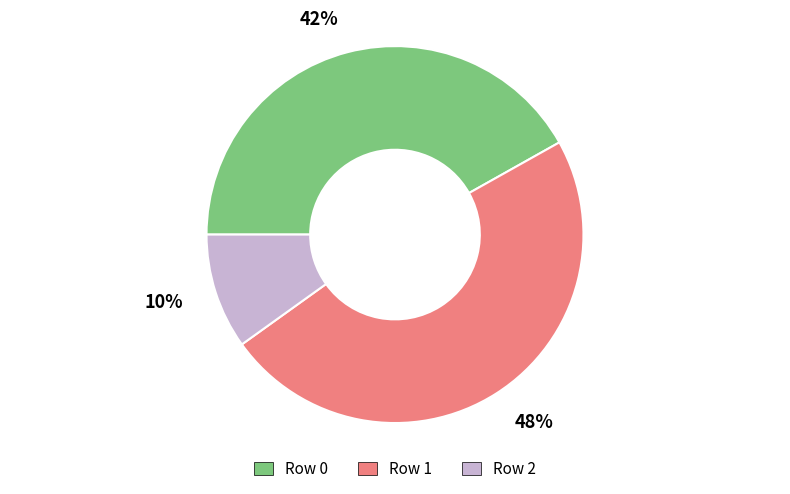

Is the sum of Row 2 and Row 0 greater than half?

Yes